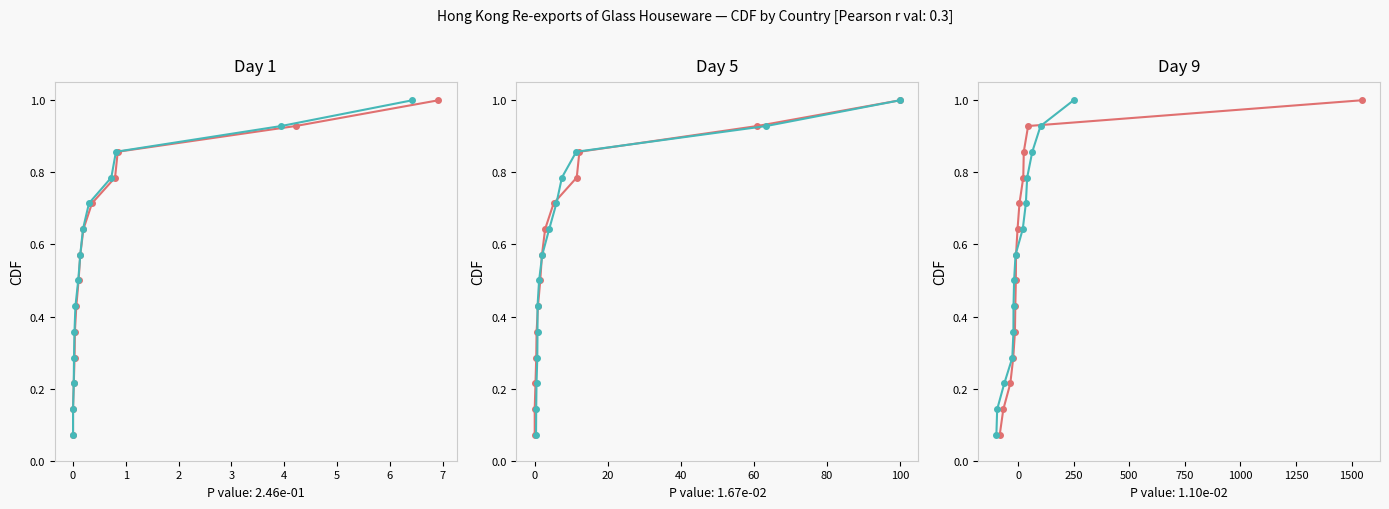

Reading right to left, what are all the values shown in this chart?

201812_Value: 1.0	0.9	0.9	0.8	0.7	0.6	0.6	0.5	0.4	0.4	0.3	0.2	0.1	0.1
201811_Value: 1.0	0.9	0.9	0.8	0.7	0.6	0.6	0.5	0.4	0.4	0.3	0.2	0.1	0.1
201812_% Share: 1.0	0.9	0.9	0.8	0.7	0.6	0.6	0.5	0.4	0.4	0.3	0.2	0.1	0.1
201911_% Share: 1.0	0.9	0.9	0.8	0.7	0.6	0.6	0.5	0.4	0.4	0.3	0.2	0.1	0.1
201812_% CHG: 1.0	0.9	0.9	0.8	0.7	0.6	0.6	0.5	0.4	0.4	0.3	0.2	0.1	0.1
201712_% CHG: 1.0	0.9	0.9	0.8	0.7	0.6	0.6	0.5	0.4	0.4	0.3	0.2	0.1	0.1